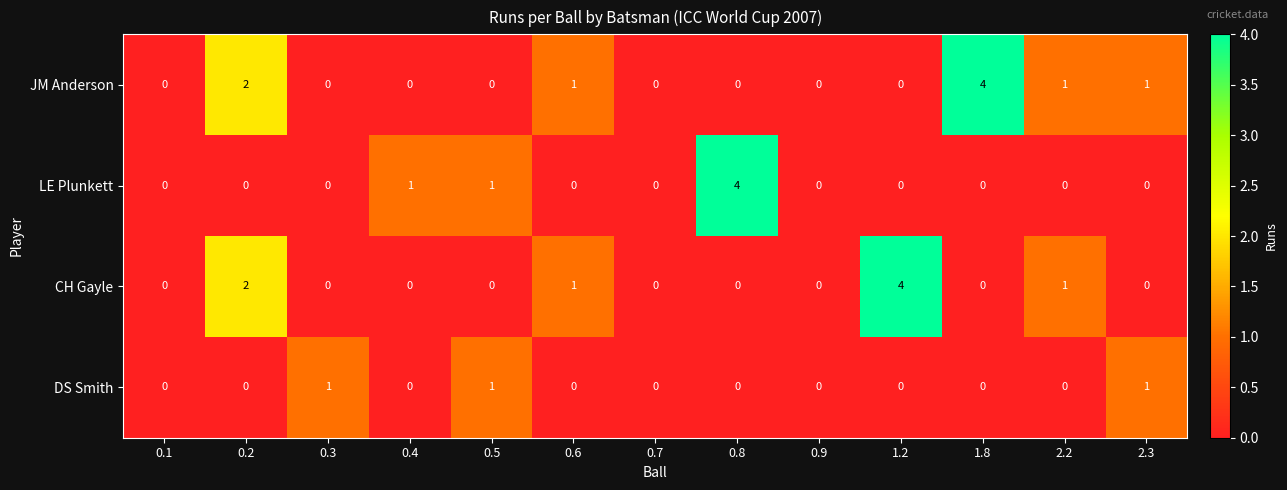

Which series has the largest total across all categories?

JM Anderson